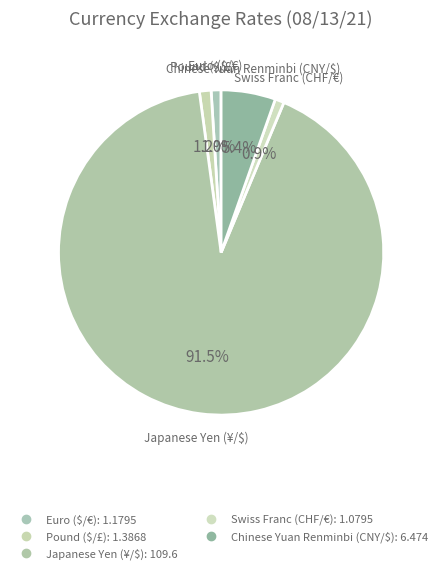

Count the number of slices in the pie.

5